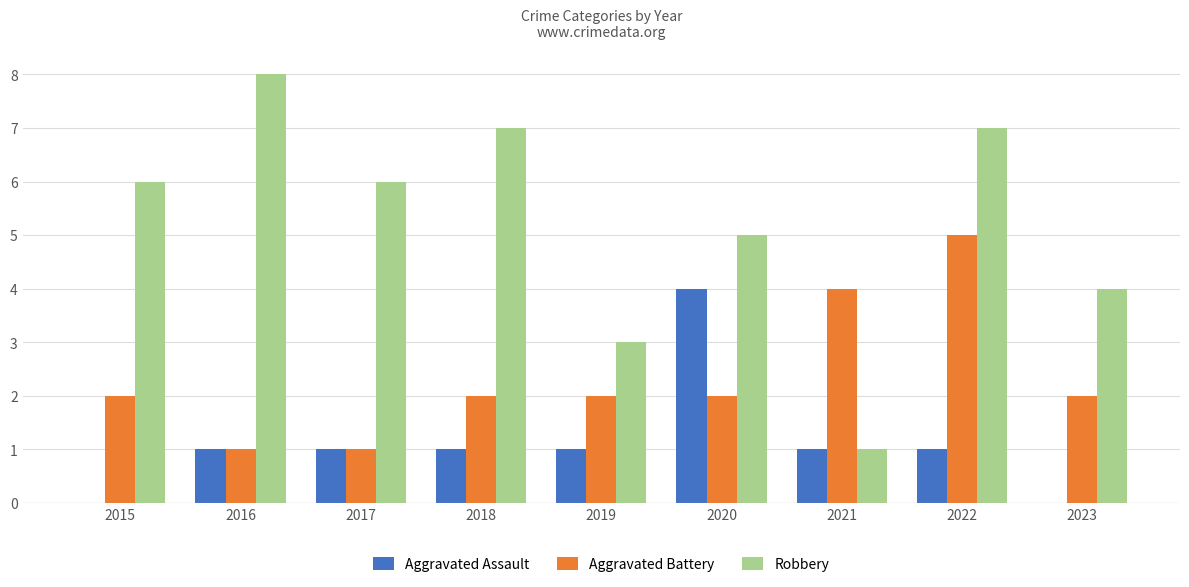

What are all the series names shown in the legend?

Aggravated Assault, Aggravated Battery, Robbery